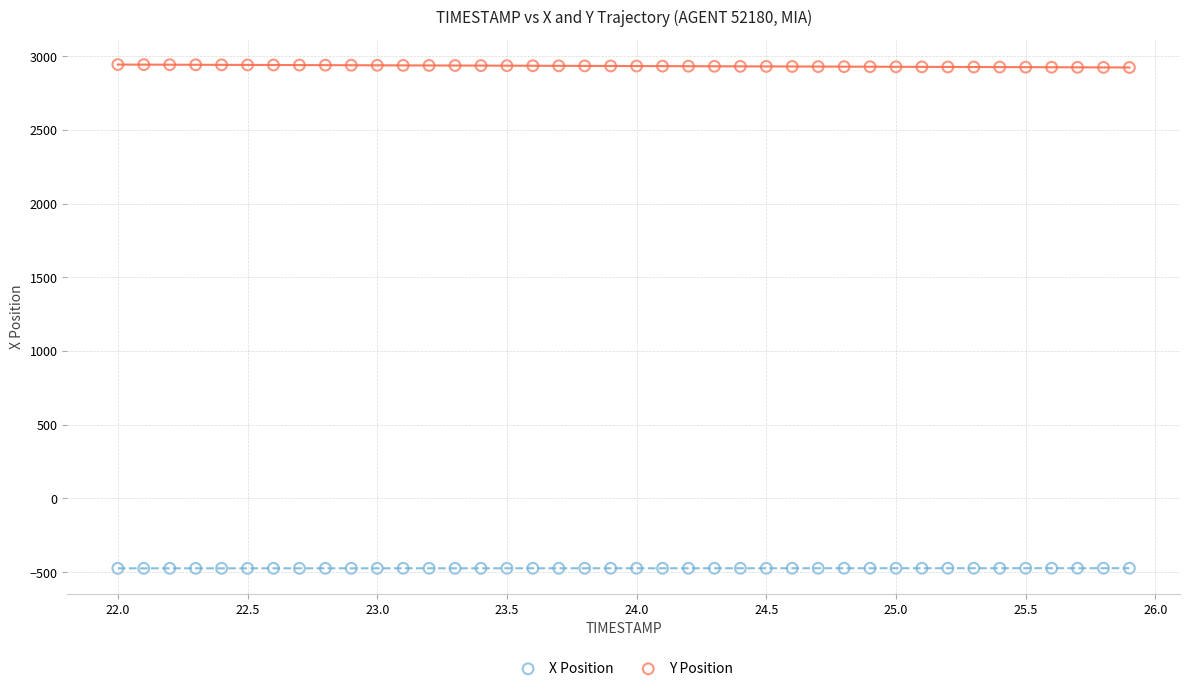

Which series contains the highest Y value?

Y Position